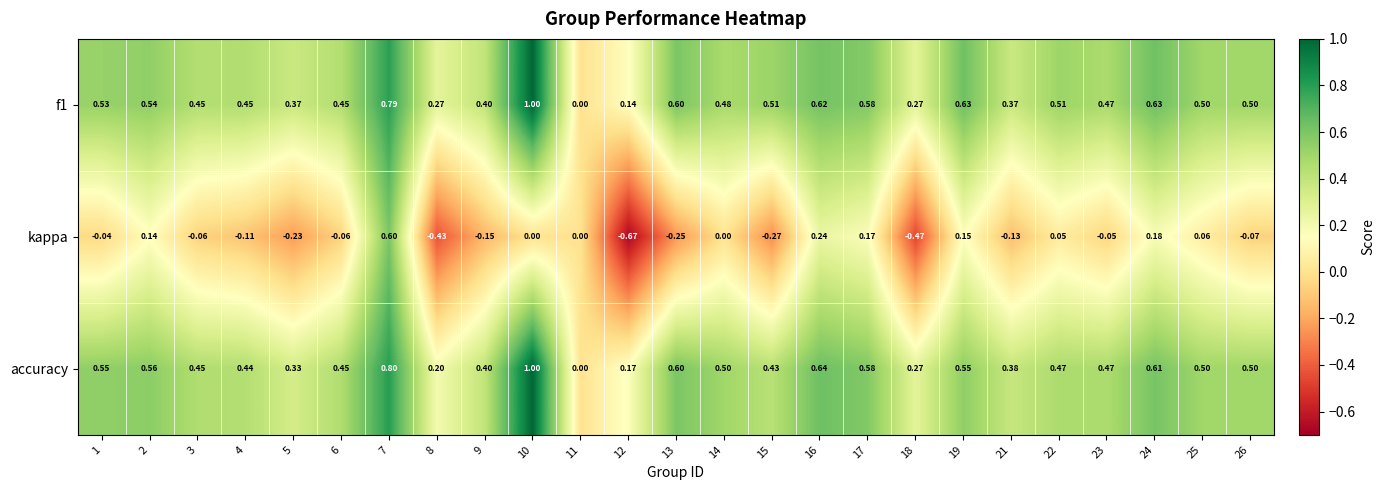

Which category has the lowest value across all series?

12